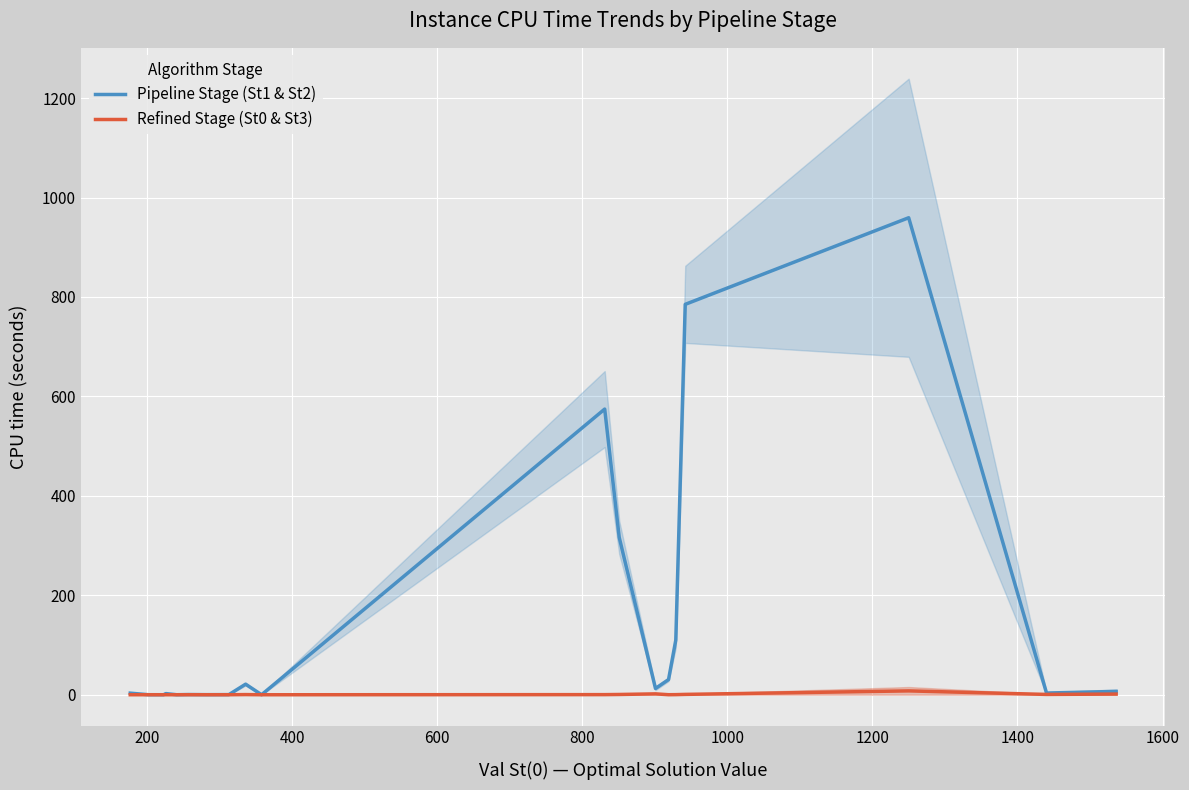

What is the value of the Pipeline Stage (St1 & St2) point at the 6th from the left?

0.4